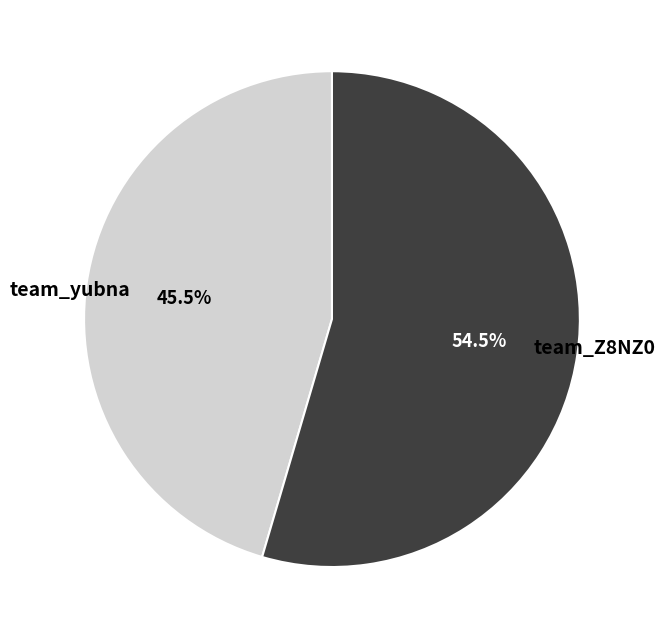

Which category has the biggest portion of the pie?

team_Z8NZ0